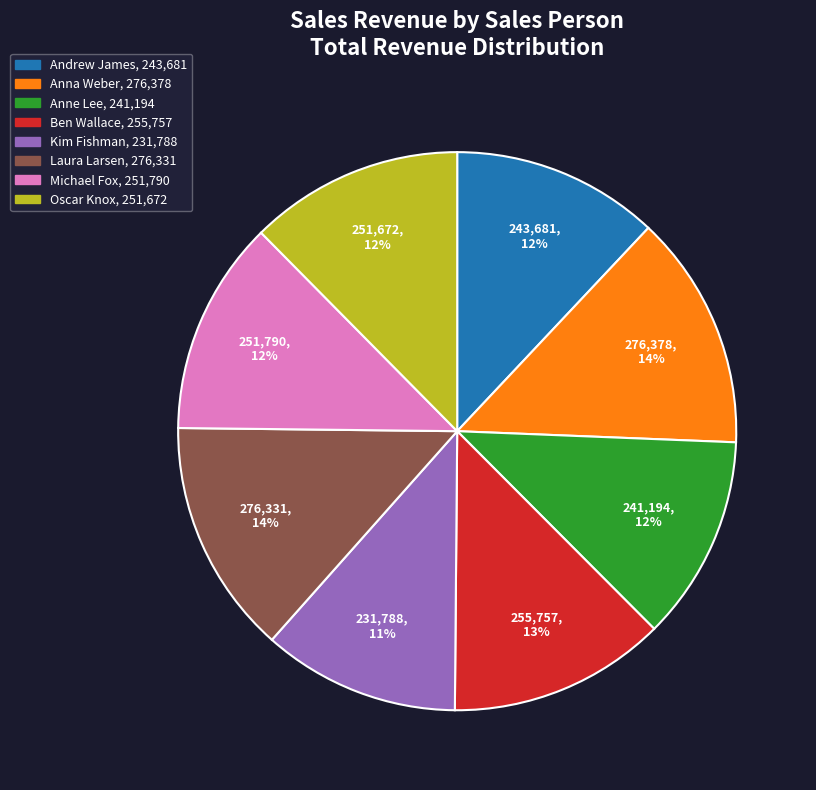

Does Kim Fishman represent more than half of the total?

No